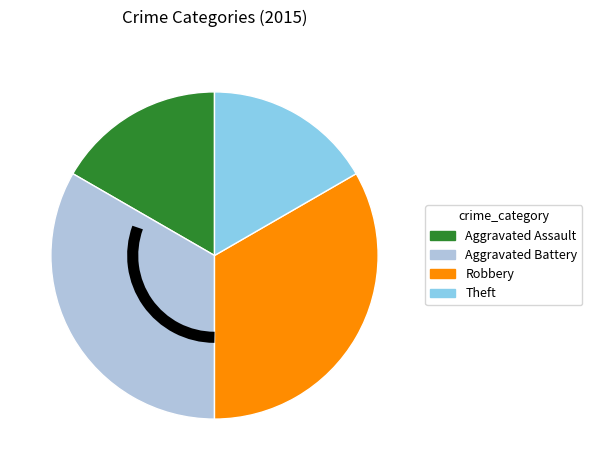

Approximately how many times larger is the value at Robbery compared to Aggravated Battery?

1.0